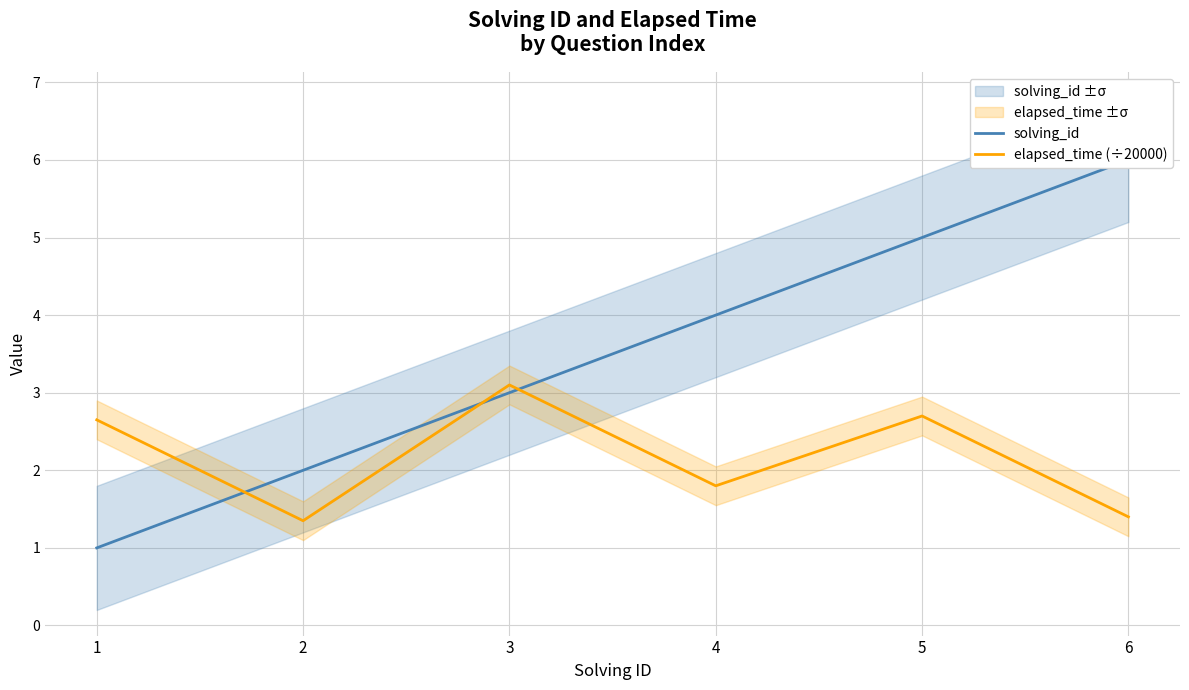

At which category is the sum across all series the highest?

5